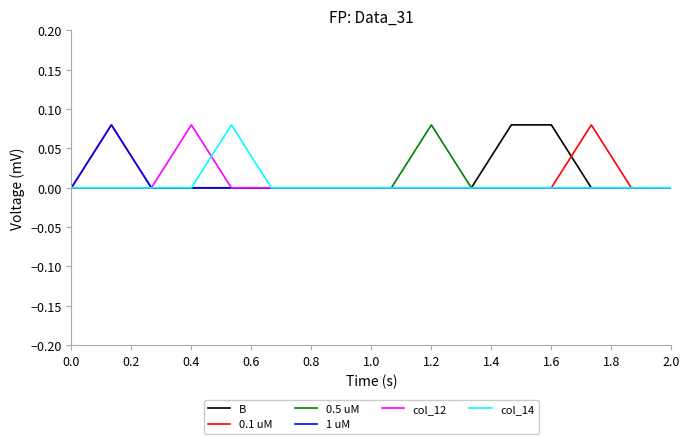

Which series changed the most between 0.8 and 1.6?

B